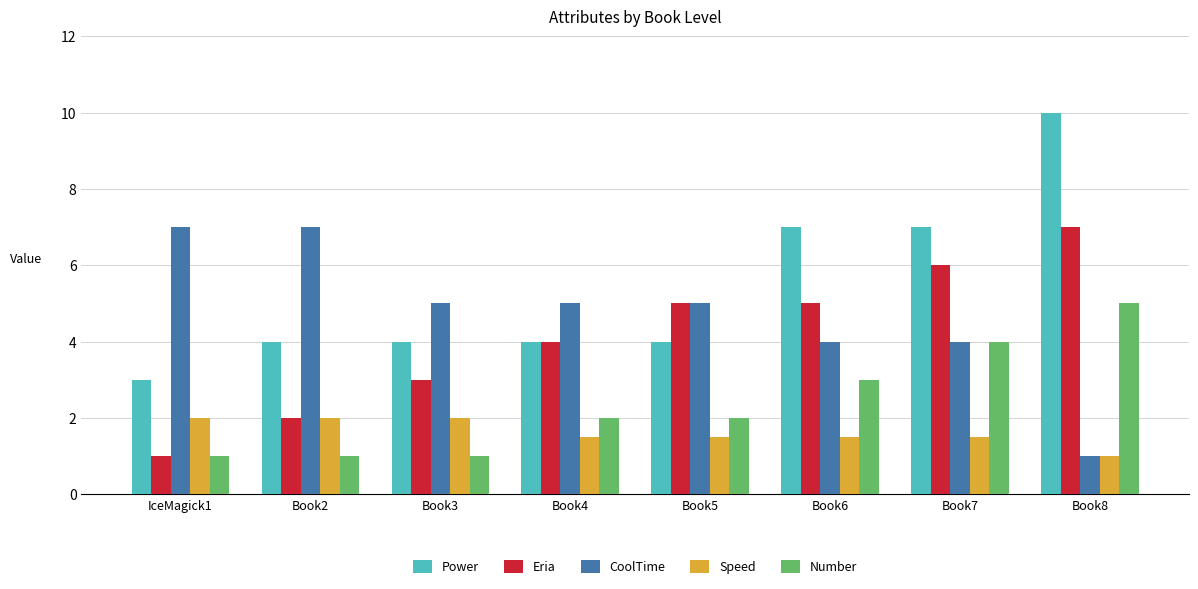

Reading right to left, what are all the values shown in this chart?

Power: Book8=10.0	Book7=7.0	Book6=7.0	Book5=4.0	Book4=4.0	Book3=4.0	Book2=4.0	IceMagick1=3.0
Eria: Book8=7.0	Book7=6.0	Book6=5.0	Book5=5.0	Book4=4.0	Book3=3.0	Book2=2.0	IceMagick1=1.0
CoolTime: Book8=1.0	Book7=4.0	Book6=4.0	Book5=5.0	Book4=5.0	Book3=5.0	Book2=7.0	IceMagick1=7.0
Speed: Book8=1.0	Book7=1.5	Book6=1.5	Book5=1.5	Book4=1.5	Book3=2.0	Book2=2.0	IceMagick1=2.0
Number: Book8=5.0	Book7=4.0	Book6=3.0	Book5=2.0	Book4=2.0	Book3=1.0	Book2=1.0	IceMagick1=1.0